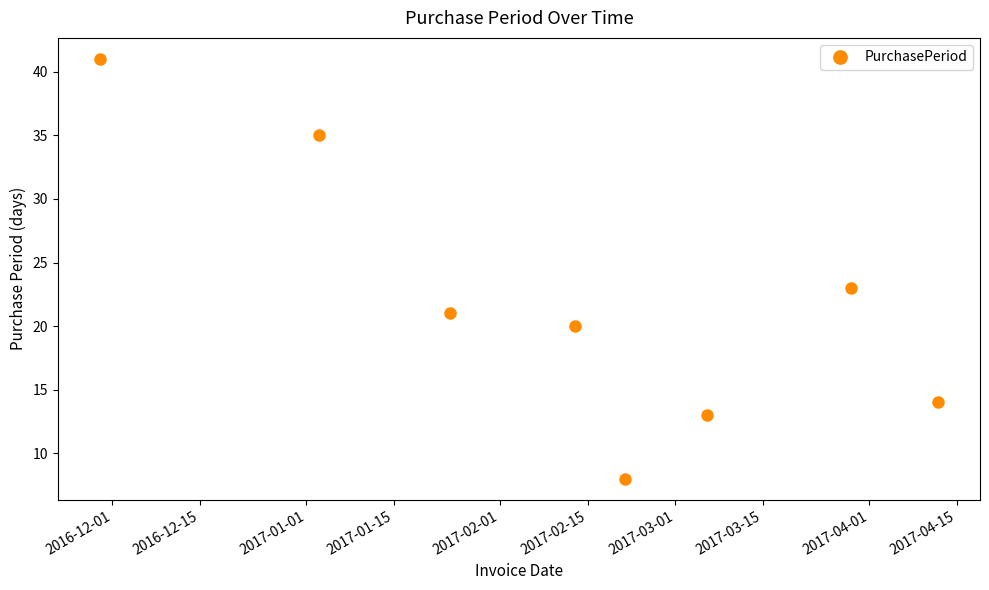

Does the chart have visible grid lines?

No